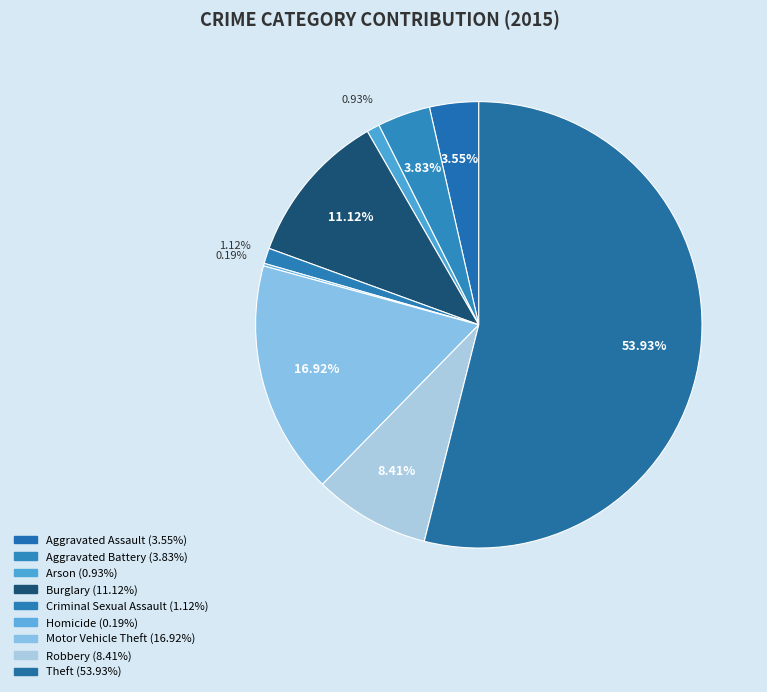

To the nearest percent, what portion does Theft represent?

54%